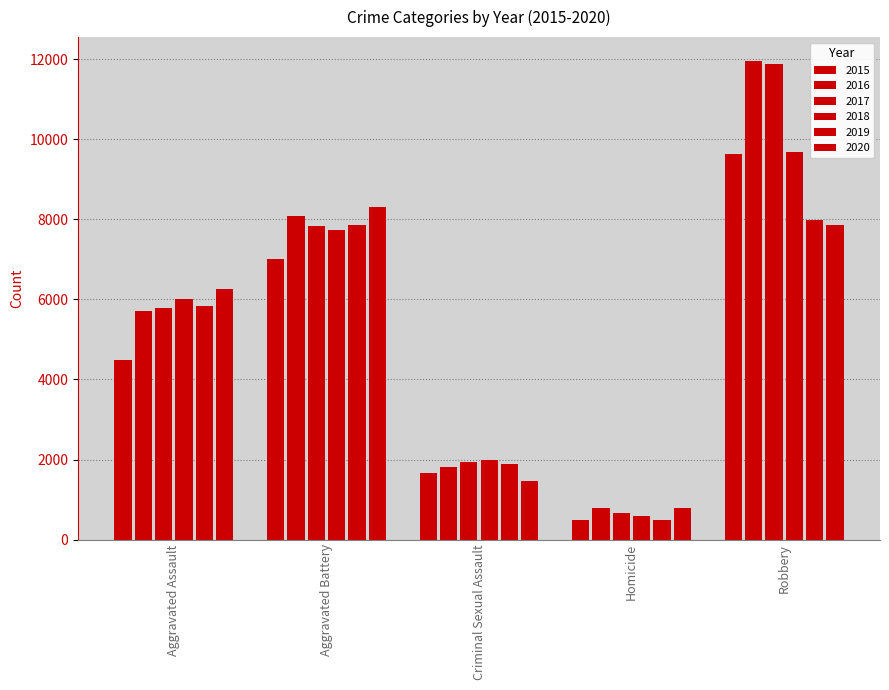

How many bars are there in total?

30